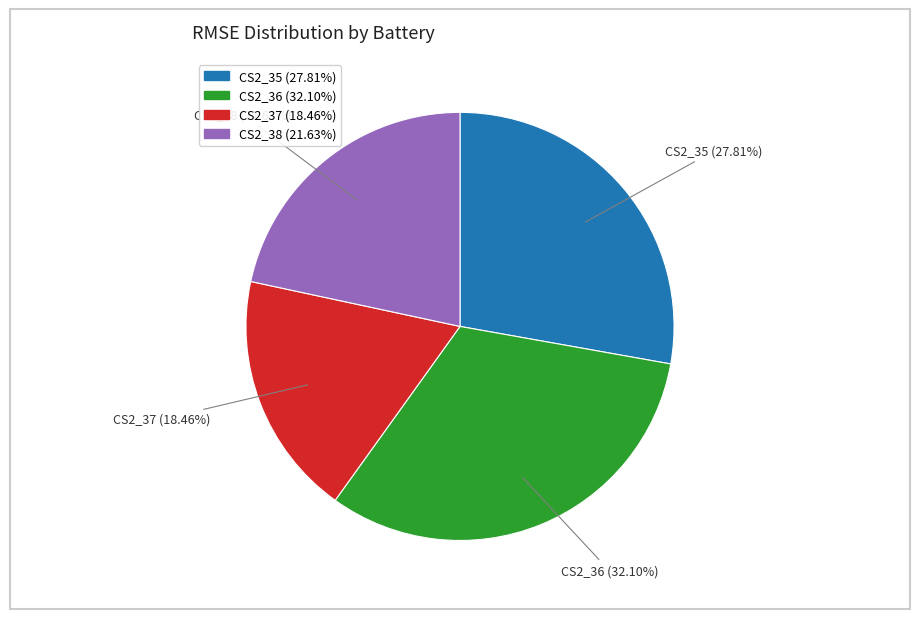

To the nearest percent, what percentage of the pie is CS2_38?

22%